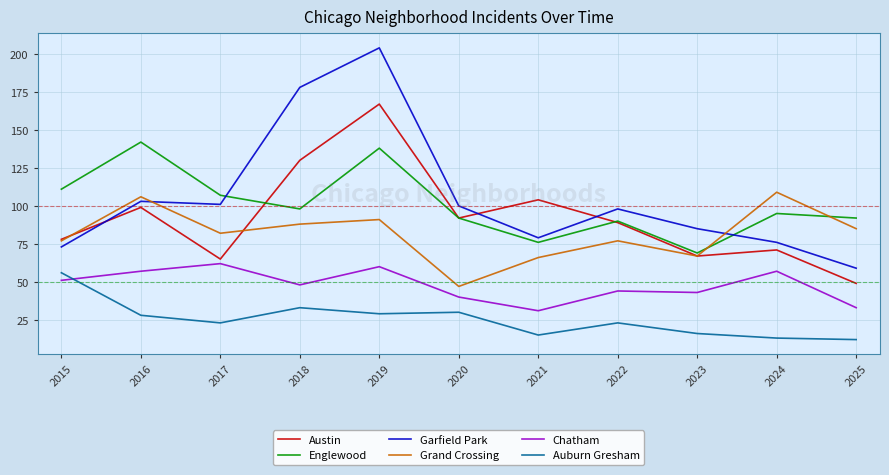

What is the spread (max minus min) of values at 2023?

69